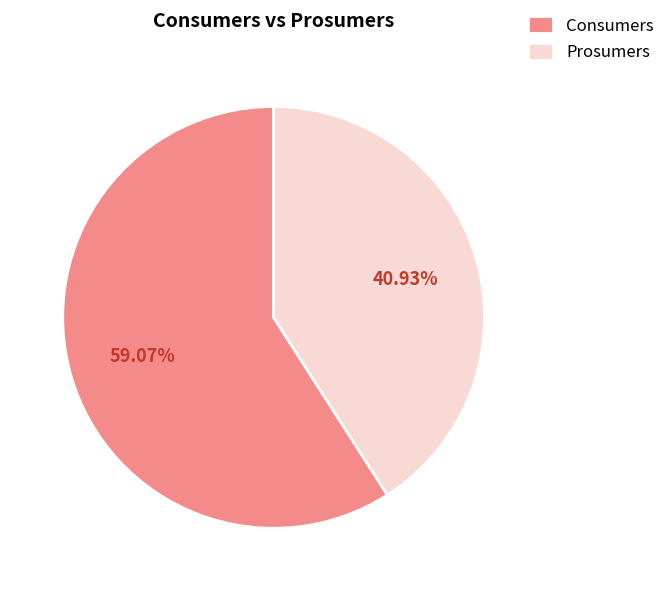

True or false: Consumers accounts for 48% of the total.

False